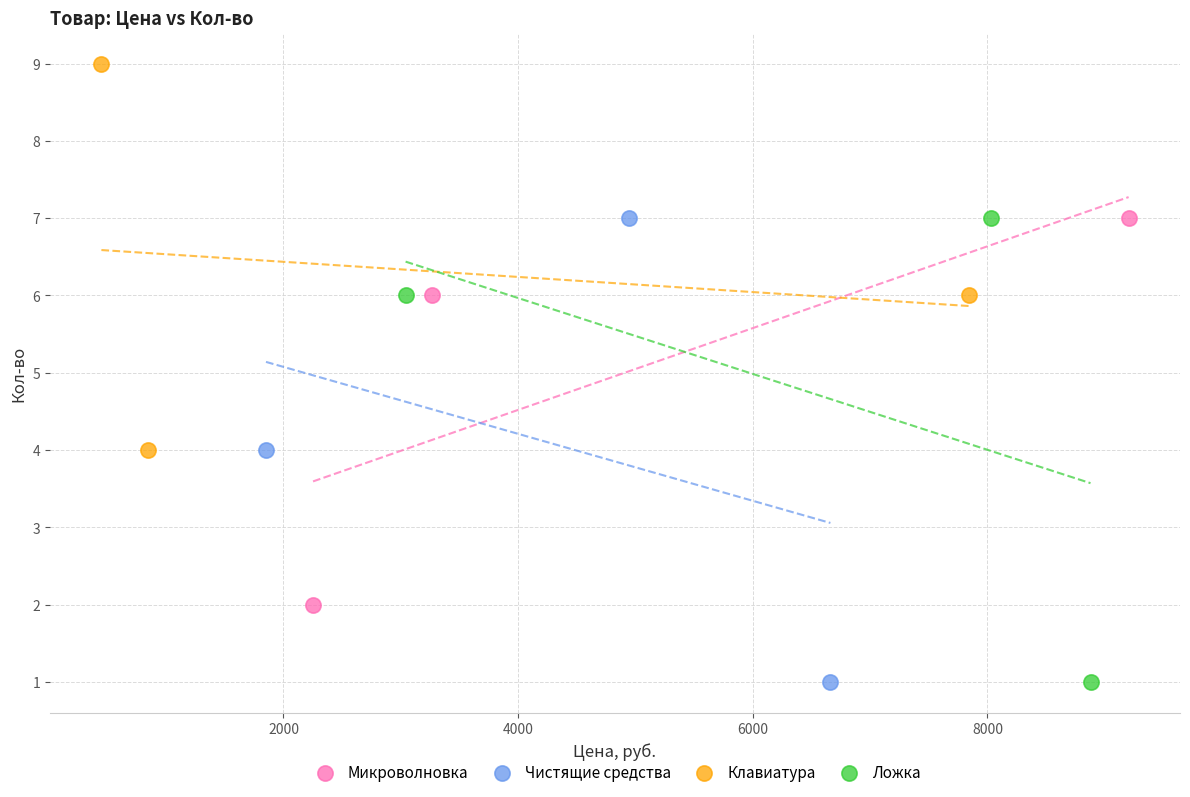

What are all the series names shown in the legend?

Микроволновка, Чистящие средства, Клавиатура, Ложка